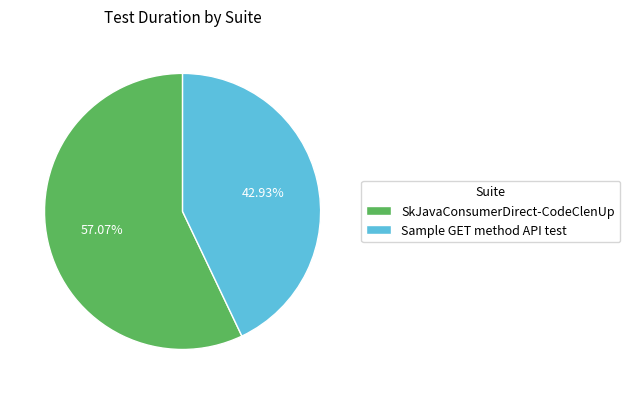

To the nearest percent, what percentage of the pie is SkJavaConsumerDirect-CodeClenUp?

57%